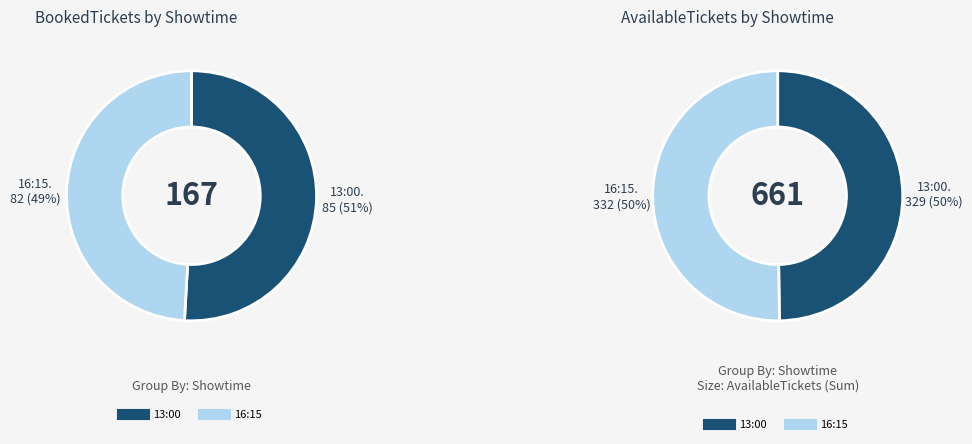

Which slice is the largest?

2024-09-02T16:15